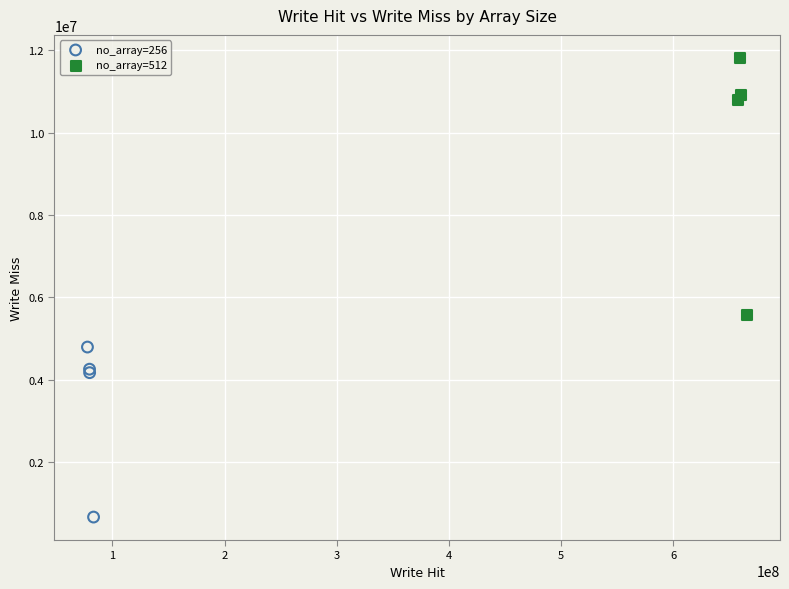

Which series reaches the minimum Y coordinate?

no_array=256